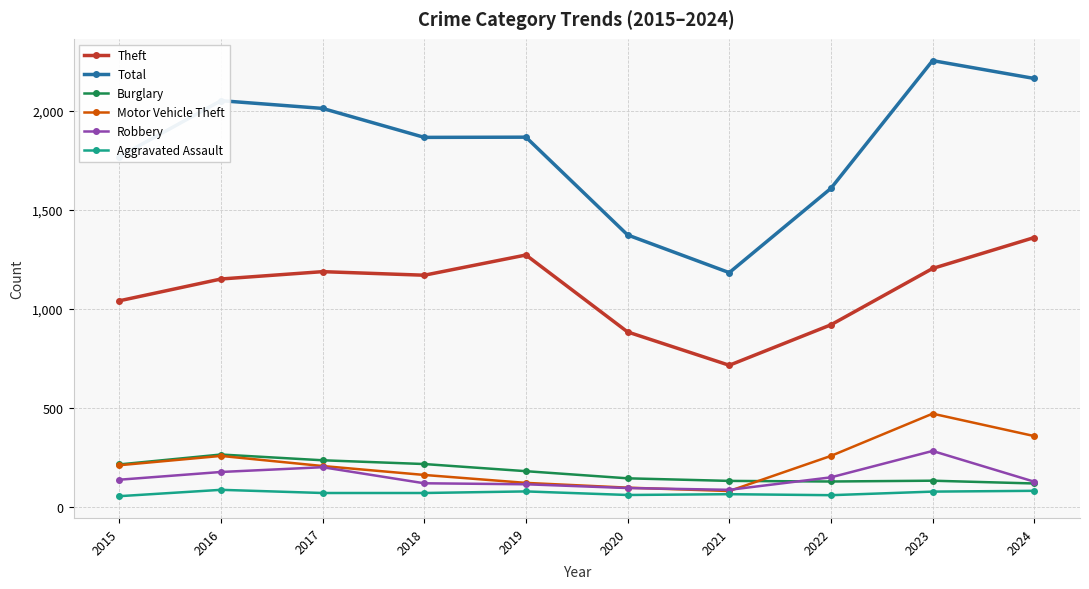

Which series changed the most between 2019 and 2024?

Total